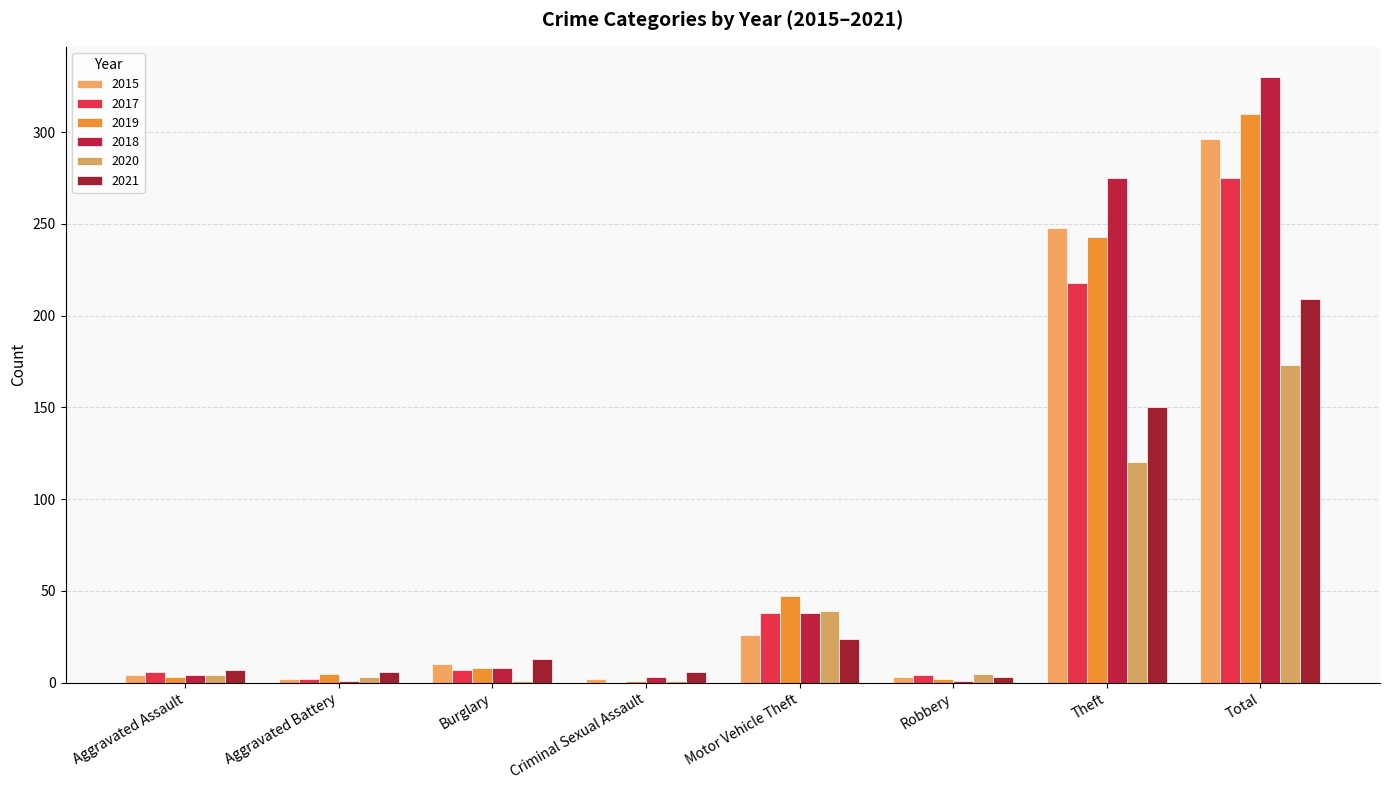

How many categories are shown in the chart?

8